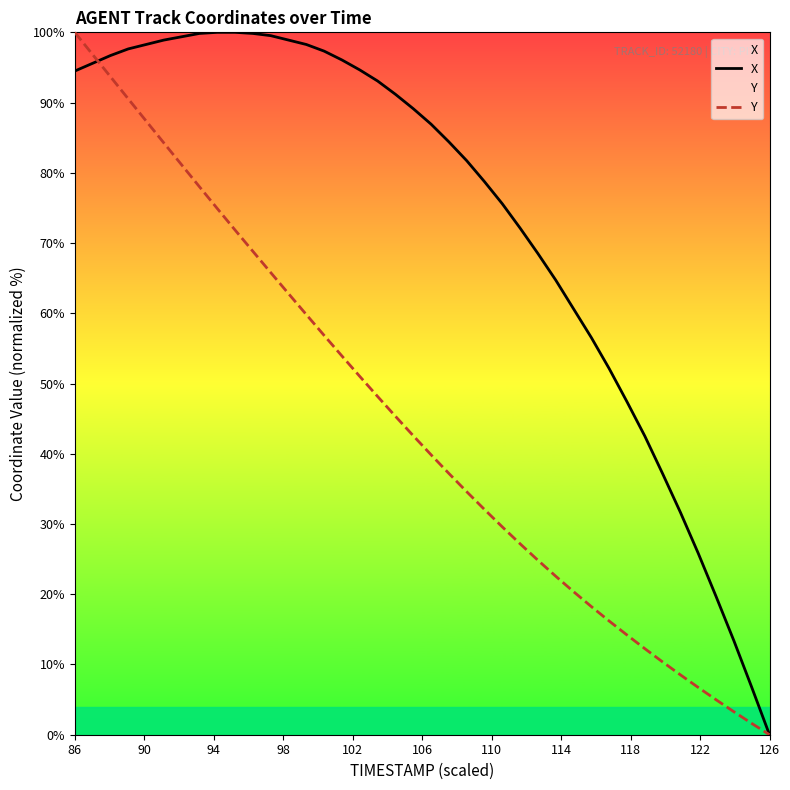

Which series has the largest total across all categories?

X